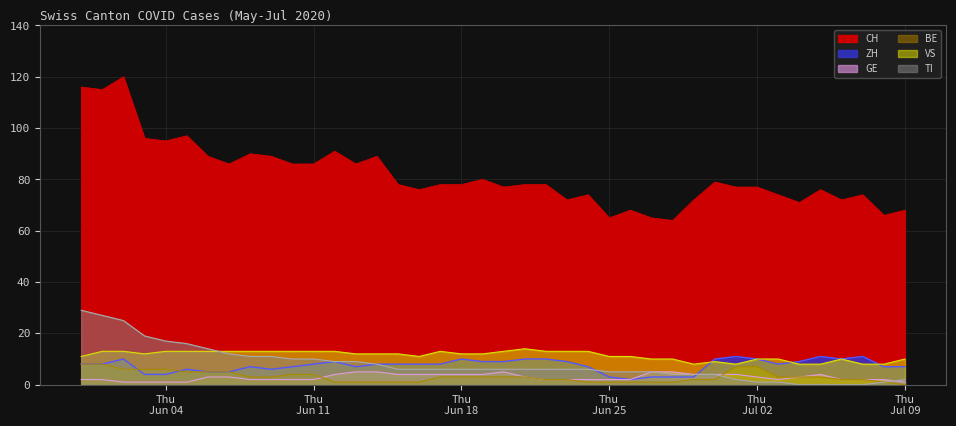

Does the chart have visible grid lines?

Yes